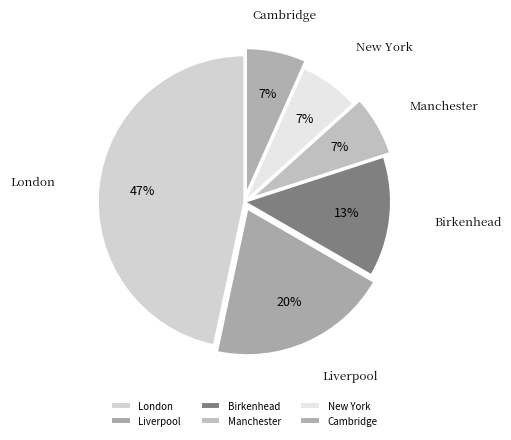

To the nearest percent, what is the average slice percentage?

17%